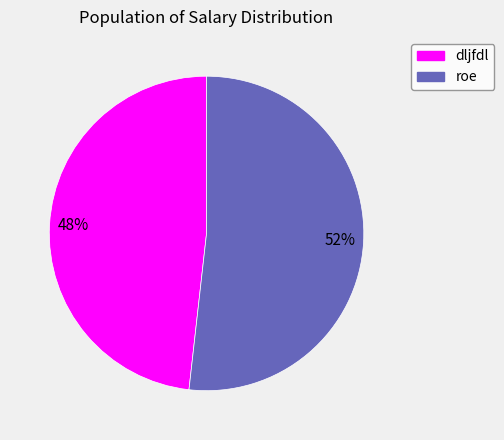

Approximately how many times larger is the value at dljfdl compared to roe?

0.9